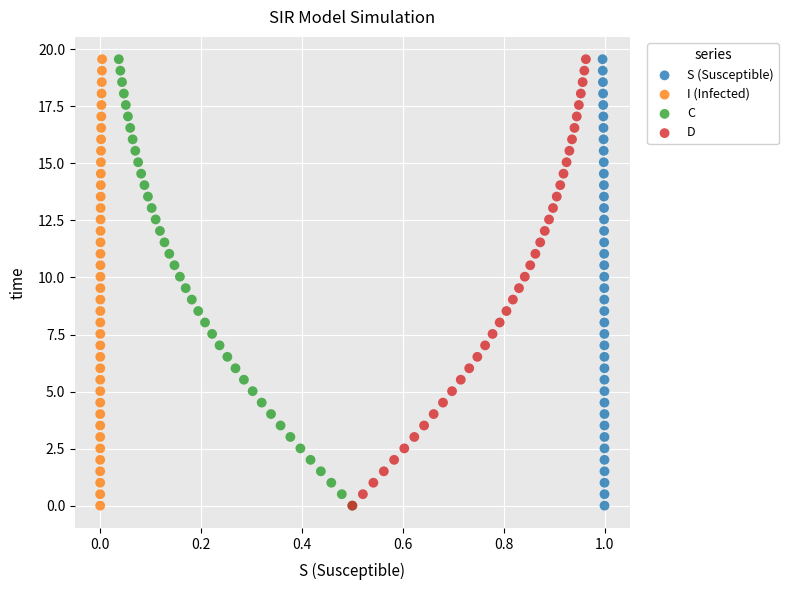

What are all the series names shown in the legend?

S (Susceptible), I (Infected), C, D